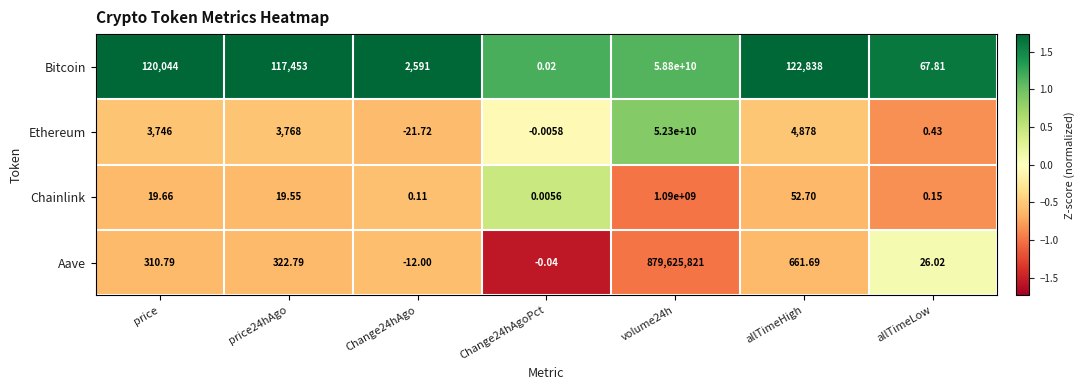

Which category has the lowest value across all series?

Change24hAgo